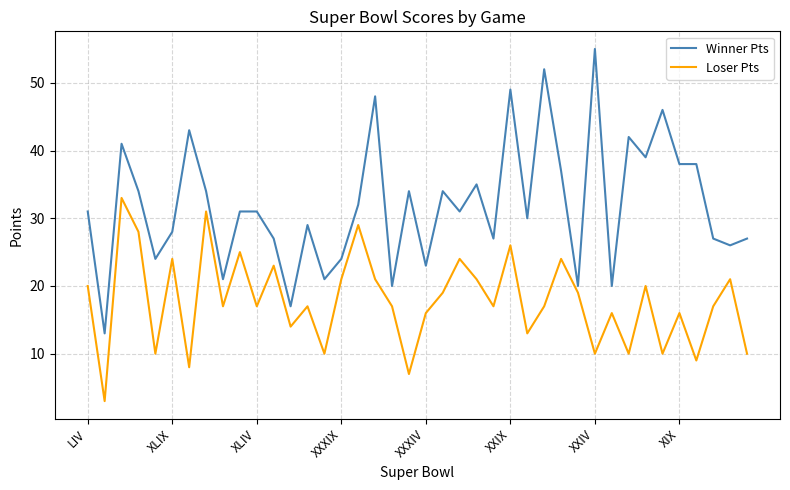

What is the maximum value for Winner Pts?

55